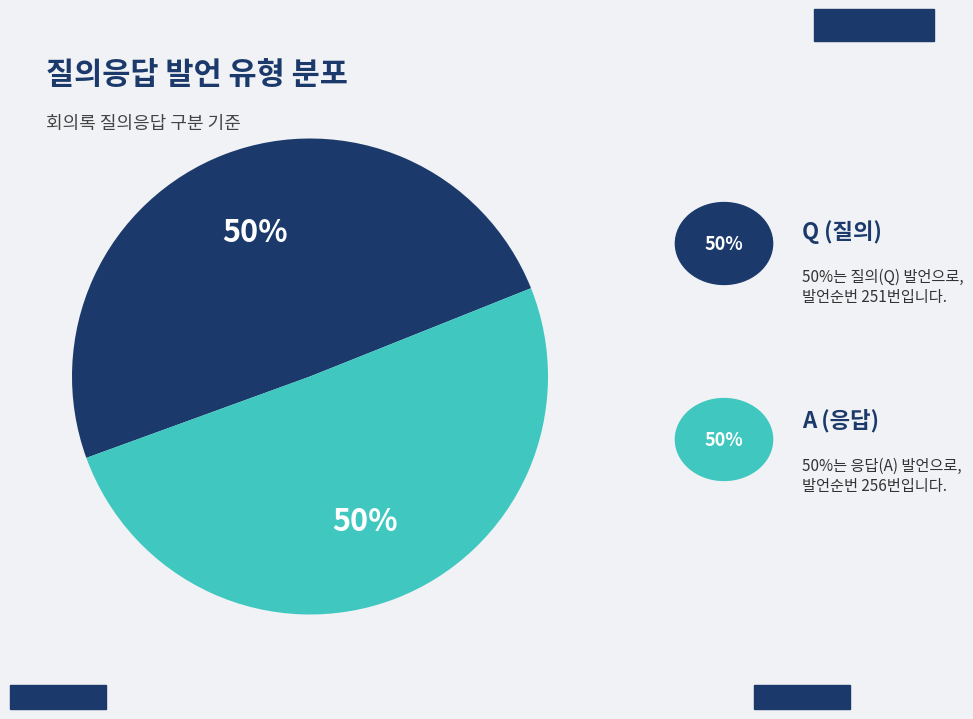

How many slices are in this pie chart?

2